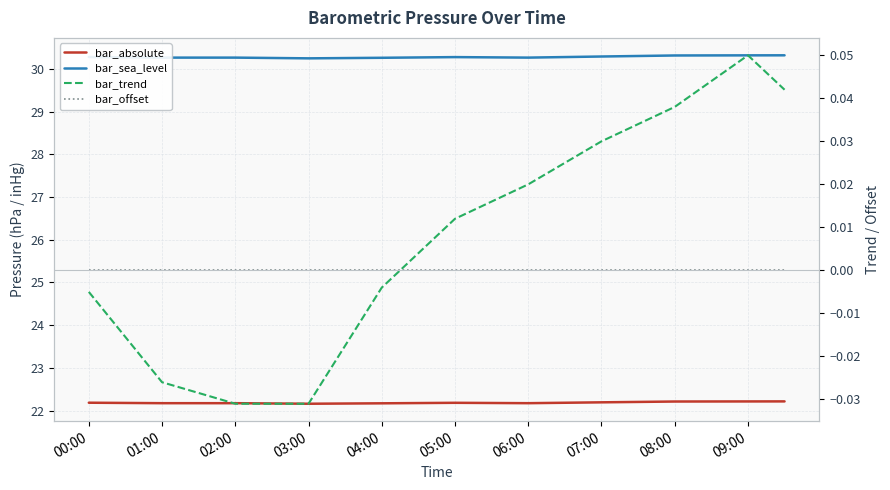

The bar_sea_level series shows 30.3 at 05:00. True or false?

True